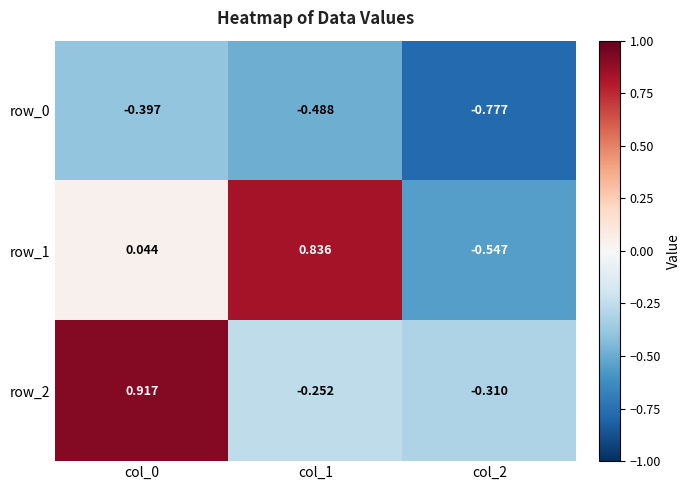

Is the value of row_0 at col_1 greater than the value of row_1 at col_2?

Yes